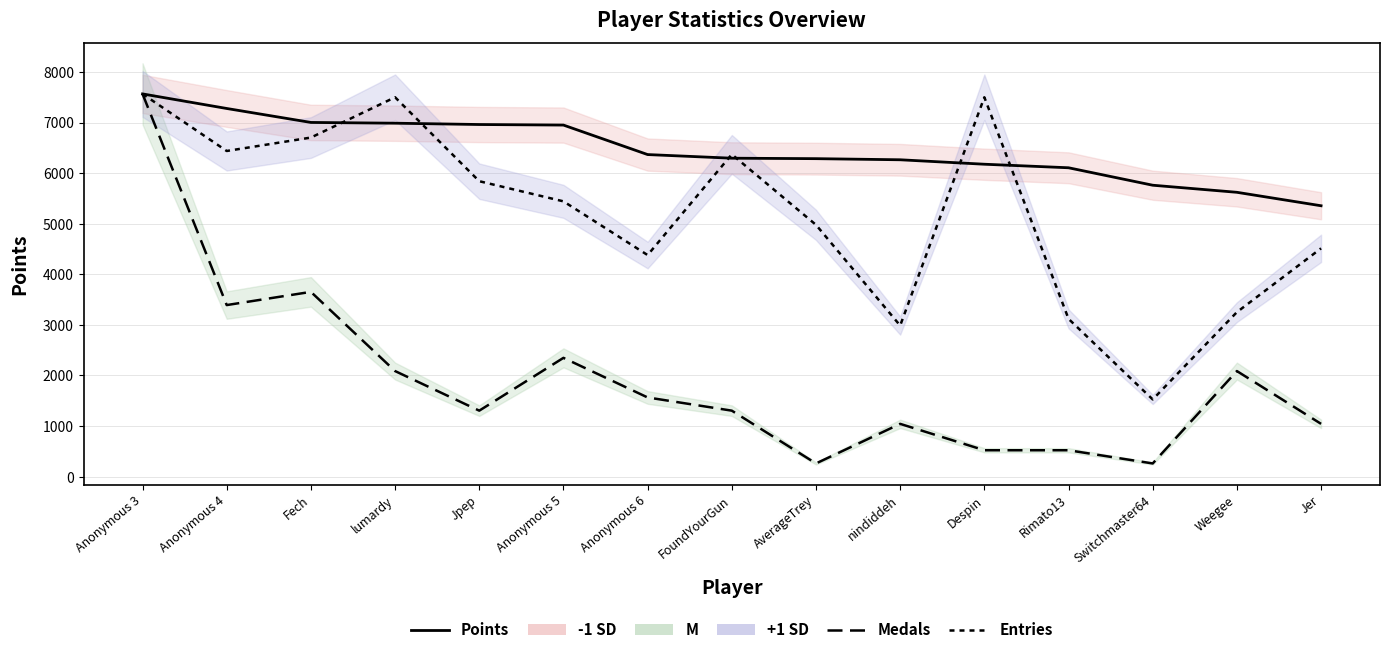

Between Anonymous 3 and Jer, which series saw the biggest shift?

Medals (line)